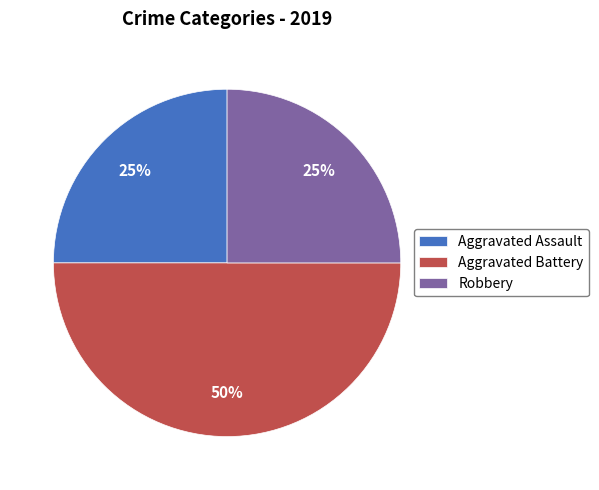

How many segments does this pie chart have?

3